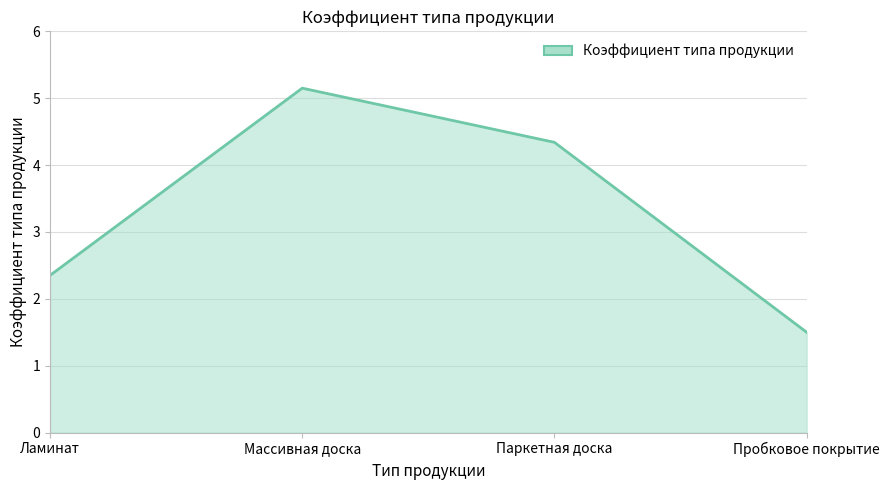

What is the average value?

3.3